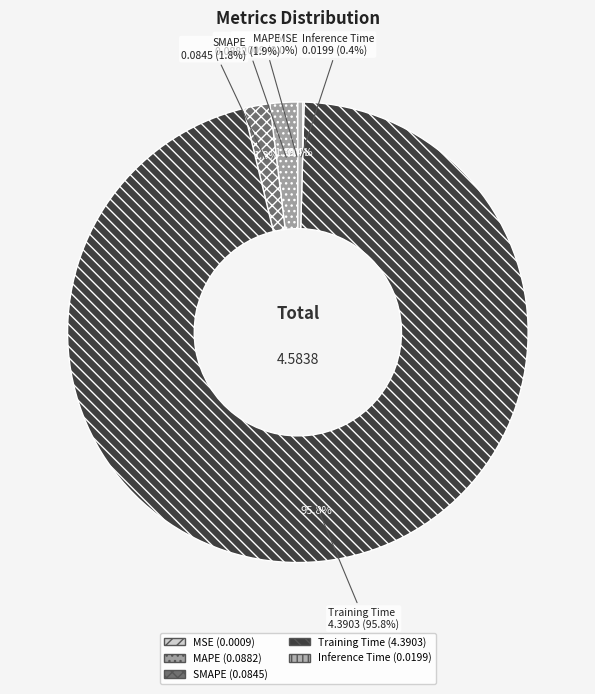

True or false: SMAPE accounts for 2% of the total.

True